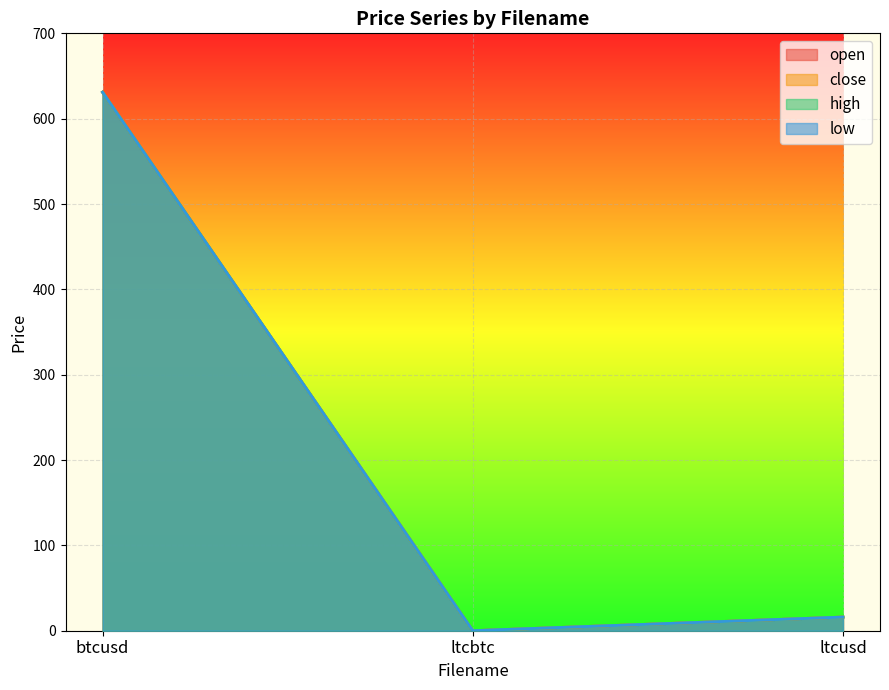

At which label does low first exceed 15?

btcusd